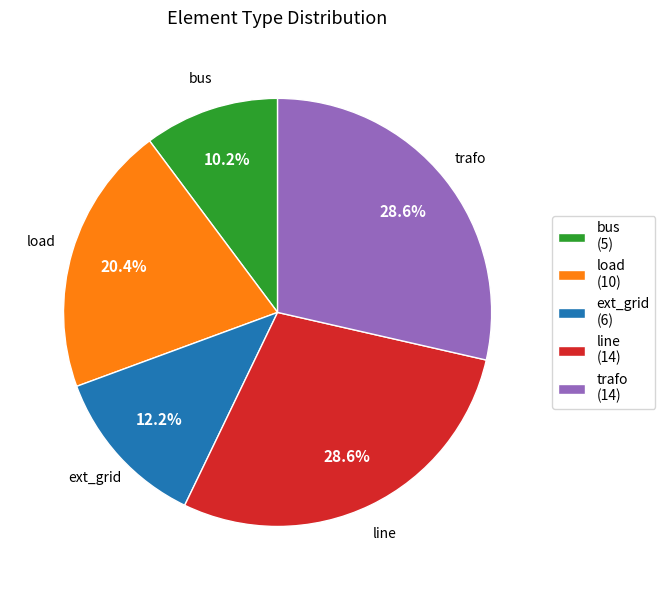

Which slice is the smallest?

bus